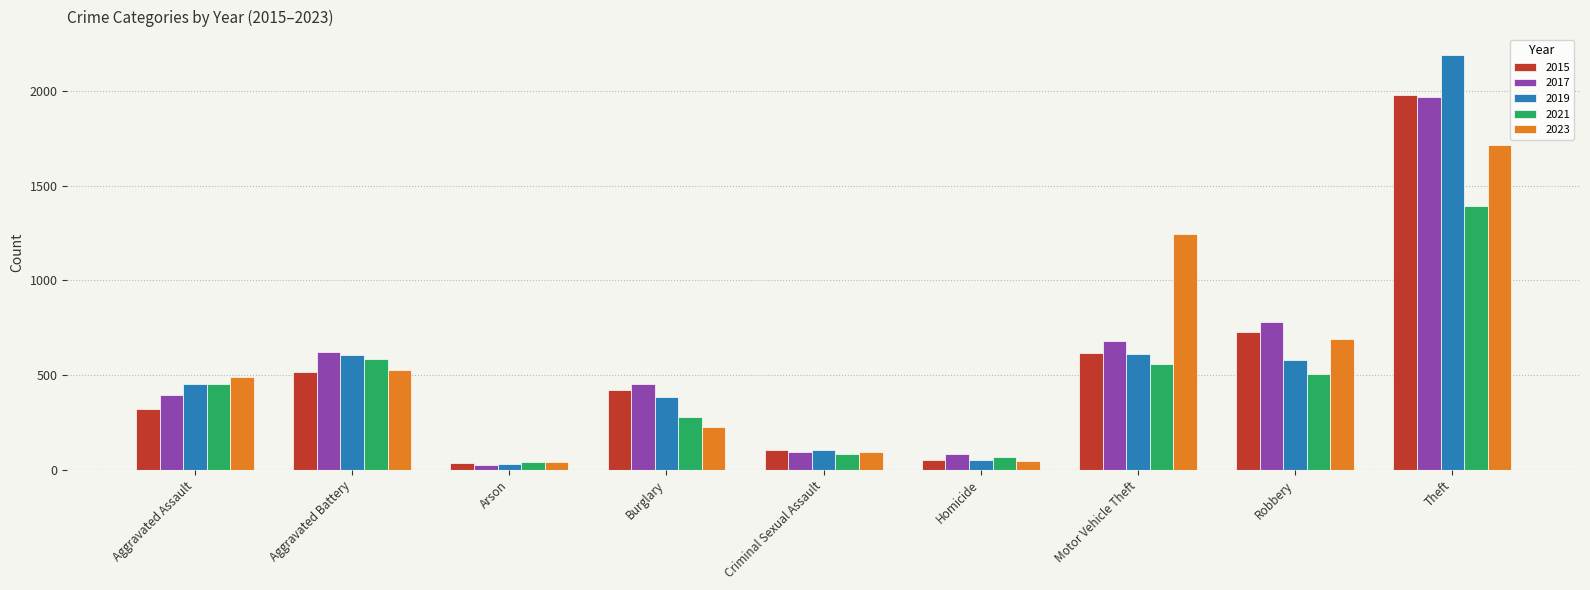

Between Aggravated Assault and Burglary, which series saw the biggest shift?

2023